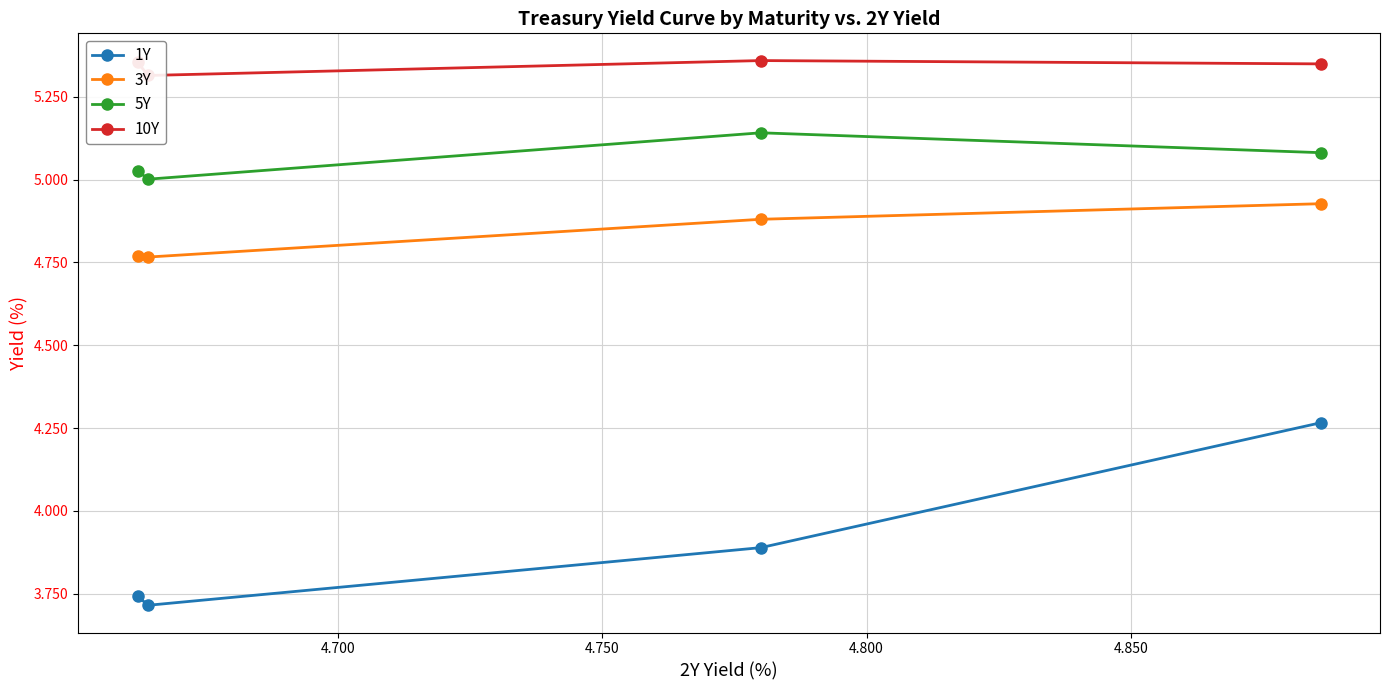

True or false: 3Y and 10Y cross at least once.

False